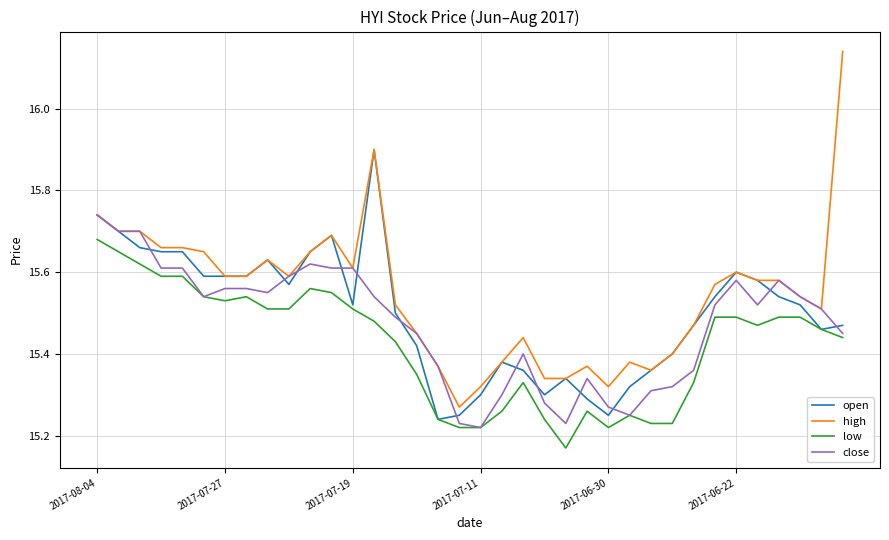

Which series has the widest spread of values?

high